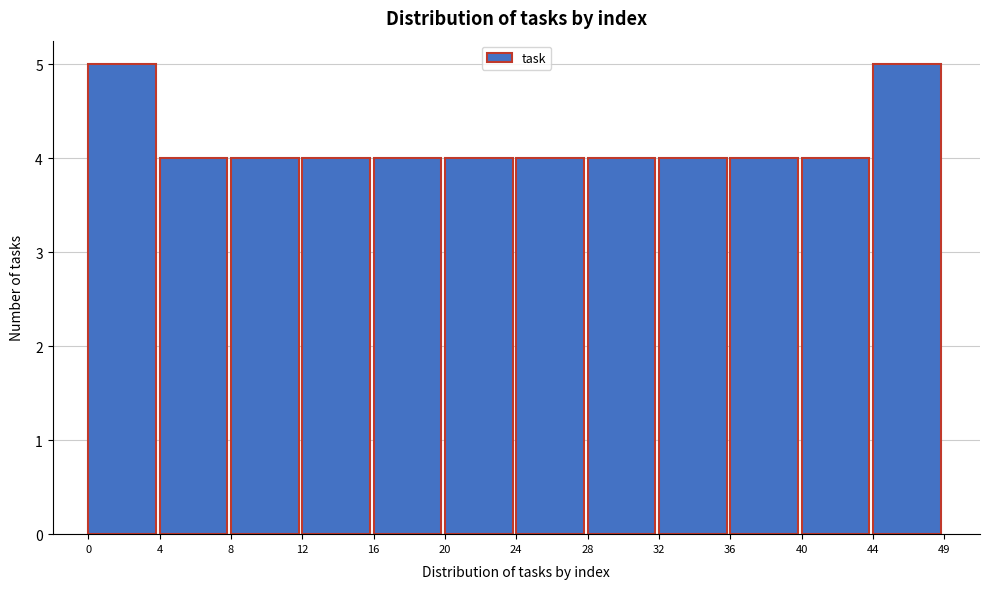

Reading left to right, transcribe all the data shown in this chart.

5	4	4	4	4	4	4	4	4	4	4	5